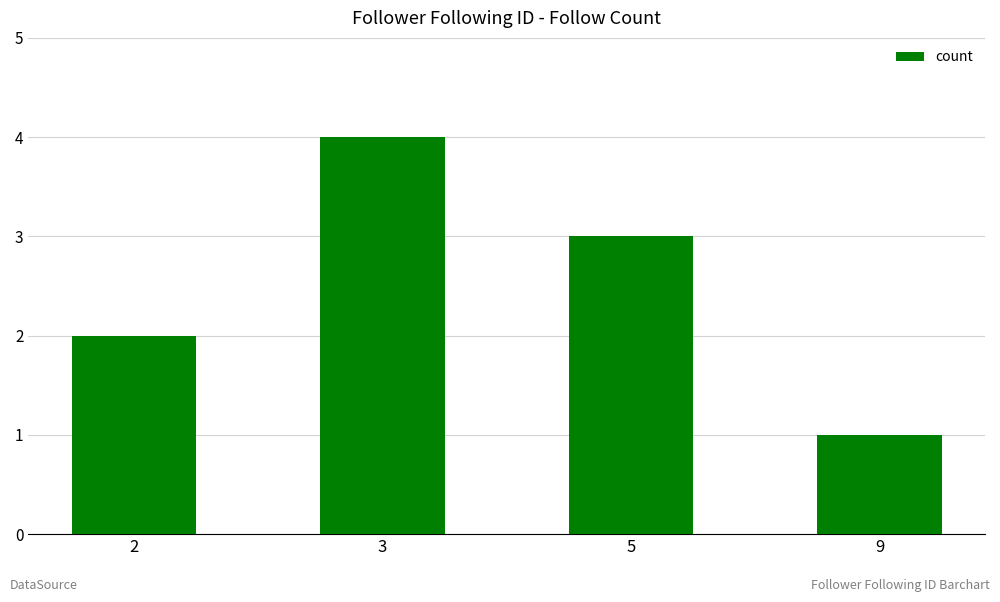

What is the maximum value shown in the chart?

4